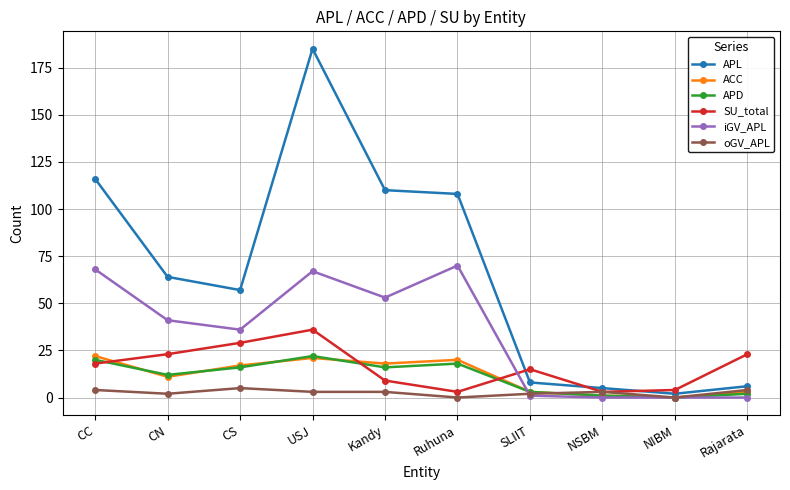

What is the label of the 7th point from the right?

USJ